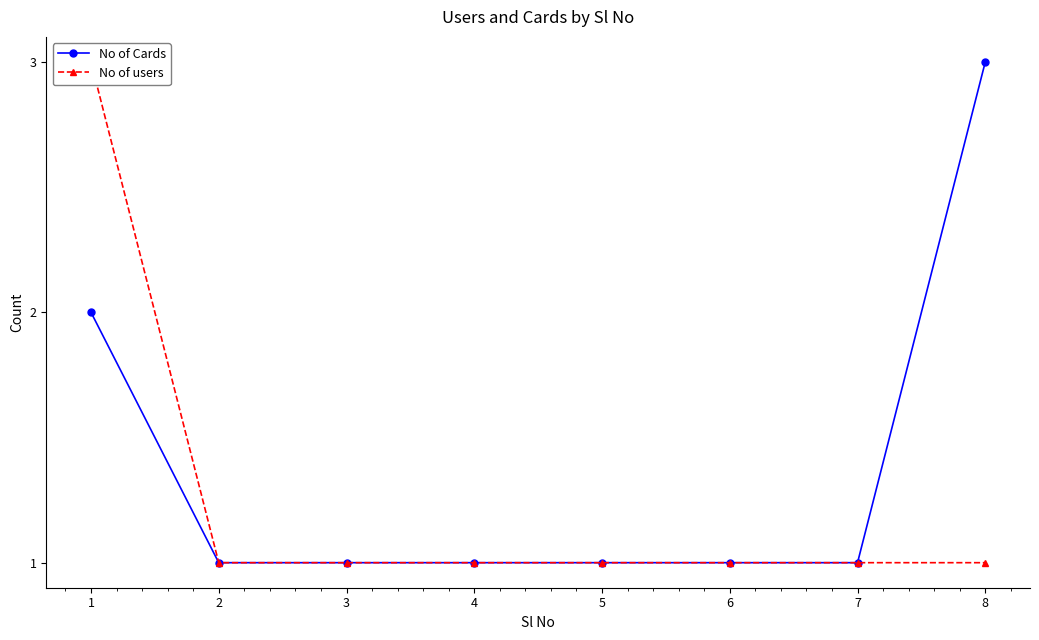

Which category has the highest value in the No of users series?

1